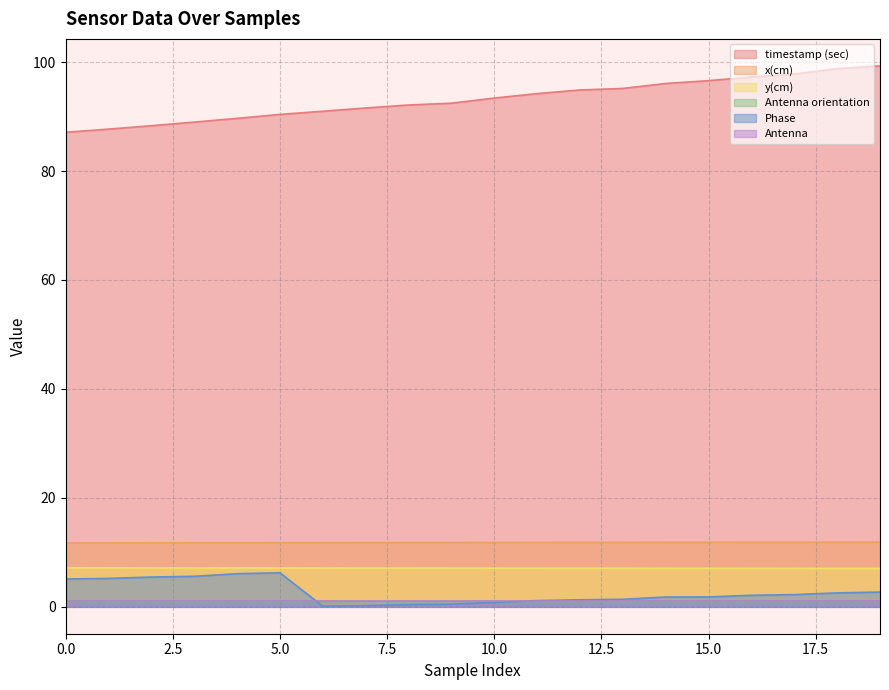

Count the Antenna orientation values in the range 0 to 1.

20